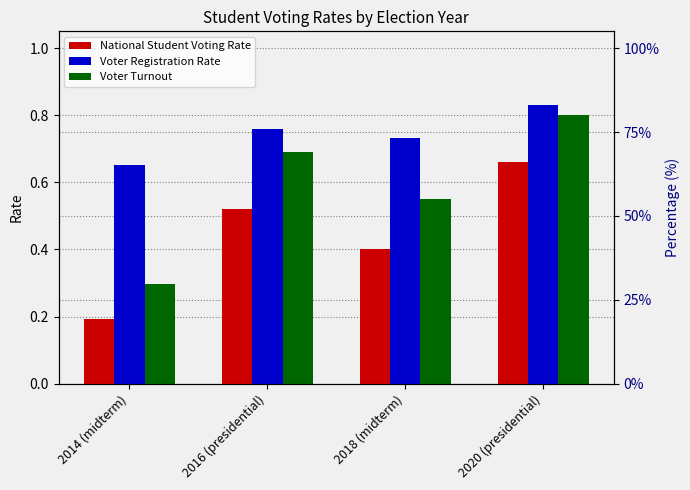

At which category is the sum across all series the highest?

2020 (presidential)